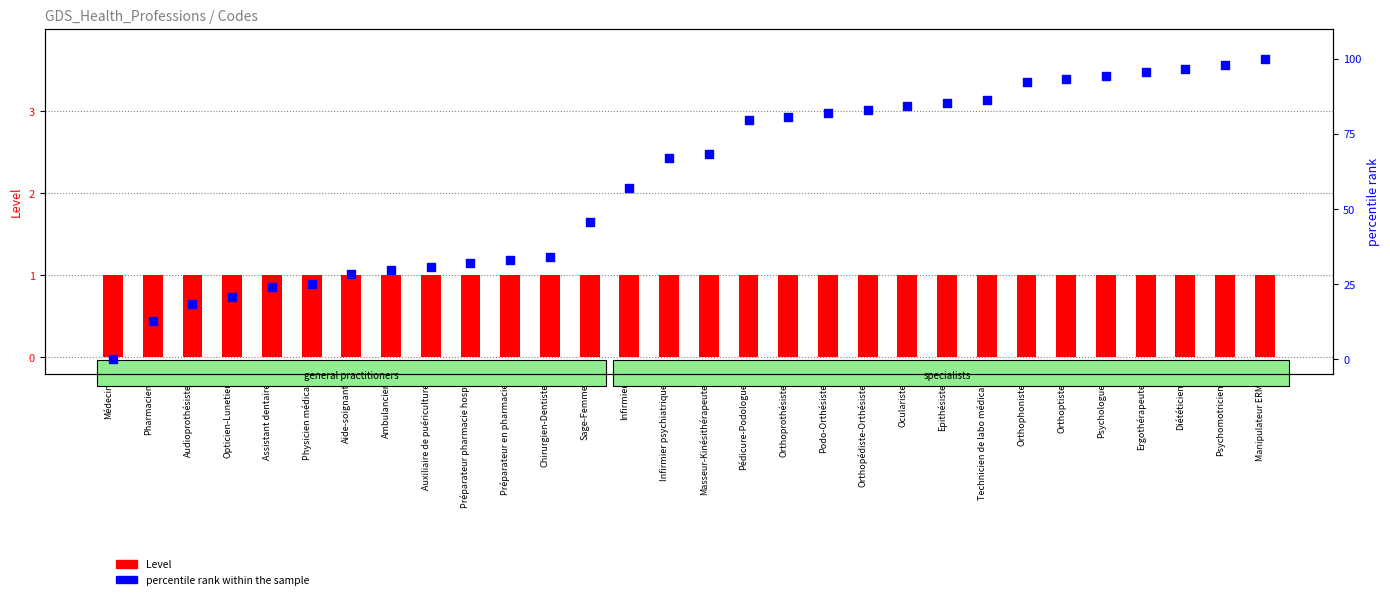

What are all the series names shown in the legend?

Level, percentile rank within the sample